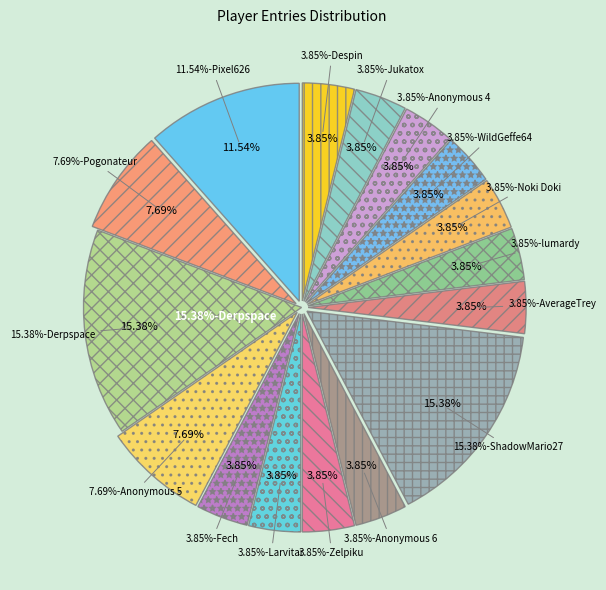

Is Derpspace the majority of the pie?

No